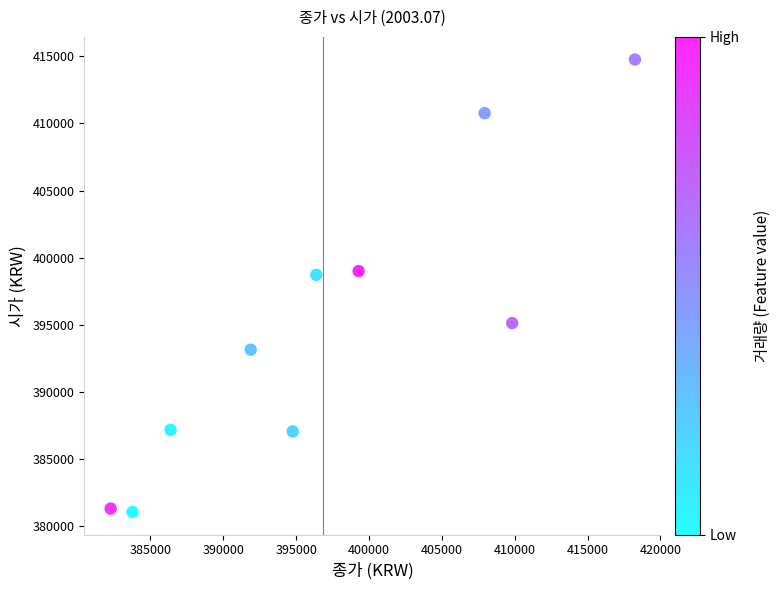

What is the average Y value?

394804.7